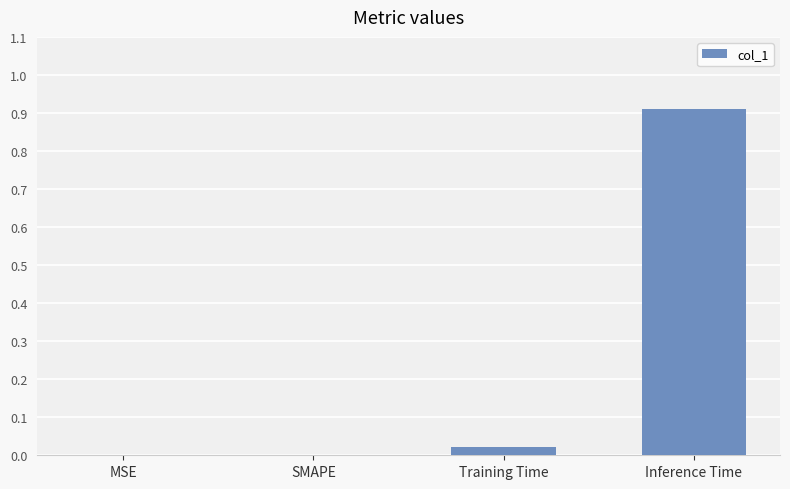

What is the change in value from MSE to Inference Time?

+0.9